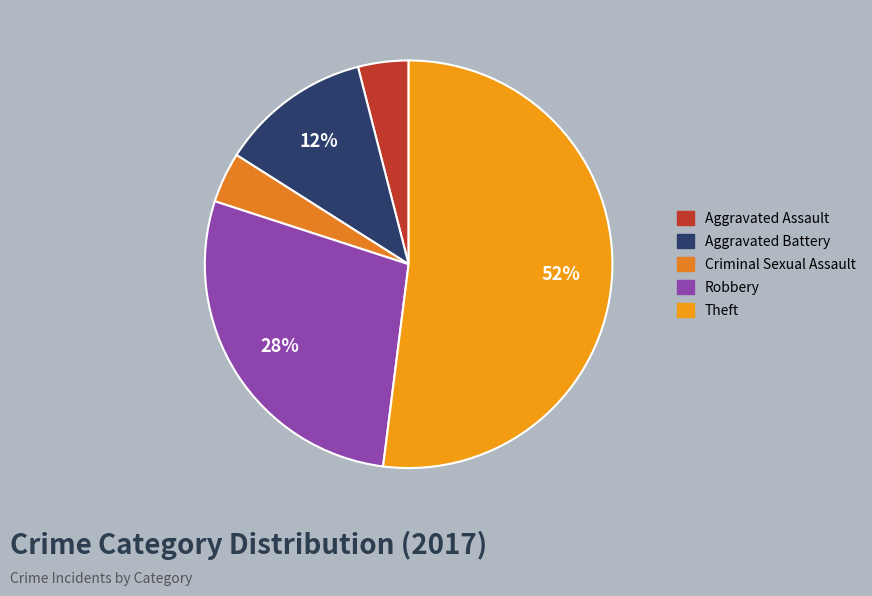

What percentage is the Aggravated Assault slice, to the nearest percent?

4%